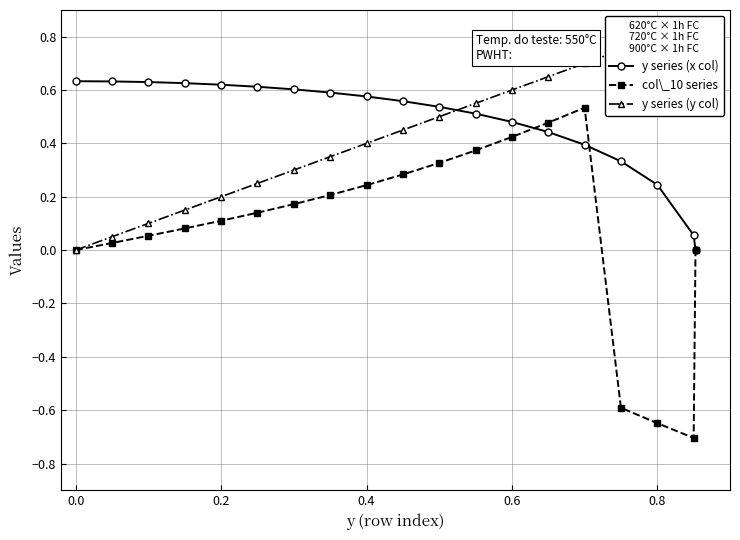

The col\_10 series series shows 0.2 at 0.2. True or false?

False